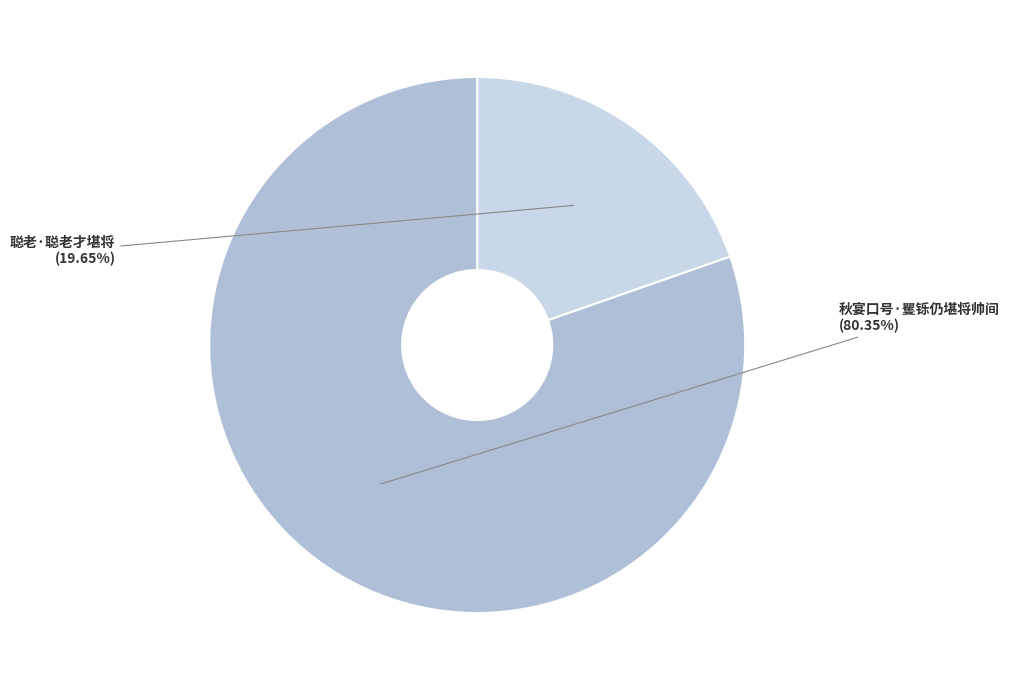

Does any single category account for the majority?

Yes